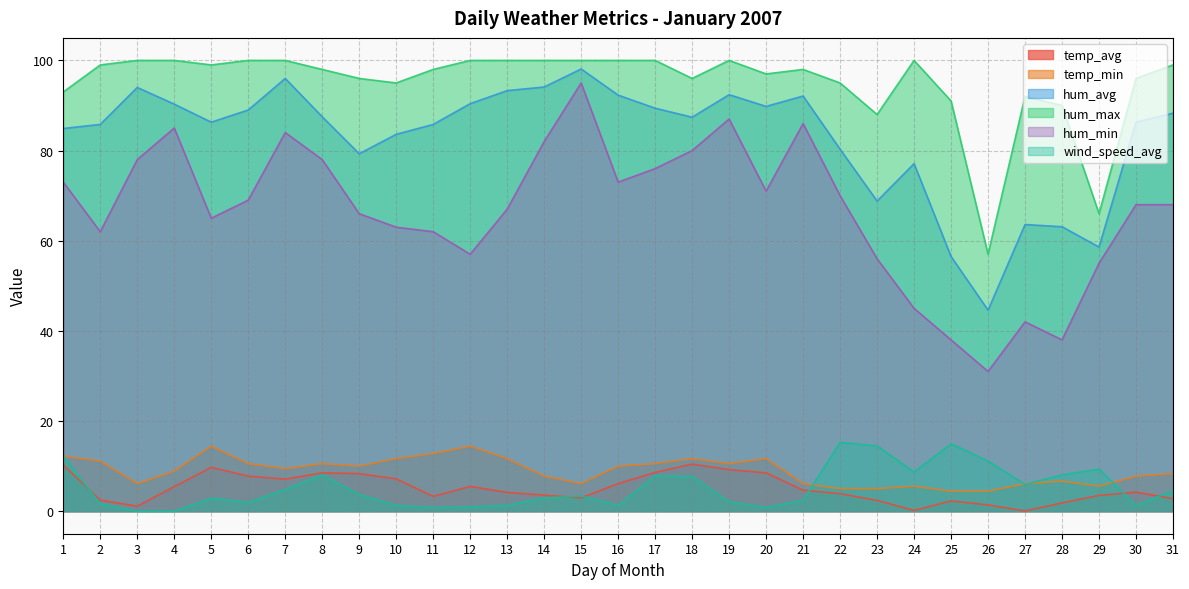

Reading left to right, transcribe all the data shown in this chart.

temp_avg: 10.3	2.4	1.1	5.4	9.7	7.8	7.1	8.5	8.3	7.2	3.3	5.5	4.2	3.6	2.9	6.1	8.6	10.4	9.2	8.5	4.7	3.9	2.4	0.2	2.3	1.4	0.1	1.8	3.5	4.2	2.8
temp_min: 12.2	11.1	6.1	8.9	14.4	10.6	9.4	10.6	10.0	11.7	12.8	14.4	11.7	7.8	6.1	10.0	10.6	11.7	10.6	11.7	6.1	5.0	5.0	5.6	4.4	4.4	6.1	6.7	5.6	7.8	8.3
hum_avg: 84.9	85.8	94.0	90.3	86.3	89.0	96.0	87.5	79.3	83.6	85.8	90.4	93.3	94.1	98.1	92.3	89.4	87.4	92.4	89.8	92.1	80.3	68.8	77.1	56.5	44.6	63.6	63.1	58.6	86.3	88.3
hum_max: 93.0	99.0	100.0	100.0	99.0	100.0	100.0	98.0	96.0	95.0	98.0	100.0	100.0	100.0	100.0	100.0	100.0	96.0	100.0	97.0	98.0	95.0	88.0	100.0	91.0	57.0	92.0	90.0	66.0	96.0	99.0
hum_min: 73.0	62.0	78.0	85.0	65.0	69.0	84.0	78.0	66.0	63.0	62.0	57.0	67.0	82.0	95.0	73.0	76.0	80.0	87.0	71.0	86.0	70.0	56.0	45.0	38.0	31.0	42.0	38.0	55.0	68.0	68.0
wind_speed_avg: 12.2	1.6	0.0	0.0	2.9	1.9	4.8	8.0	3.7	1.3	0.8	1.0	1.3	2.9	3.4	1.3	7.9	7.7	2.1	0.8	2.4	15.3	14.5	8.7	15.0	11.1	6.0	8.0	9.3	1.3	4.5